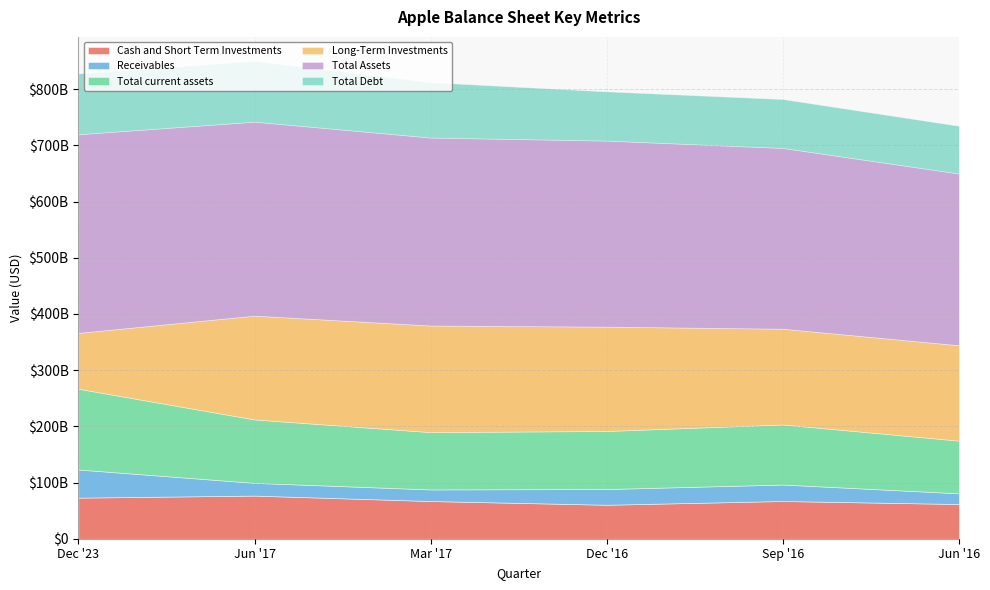

What is the minimum value for Total current assets?

93761000000